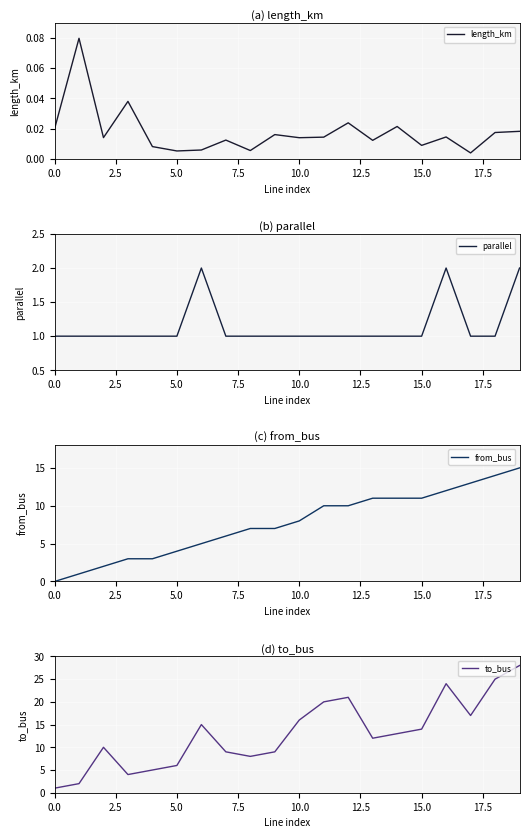

List the series in order of their peak value, lowest first.

length_km, parallel, from_bus, to_bus